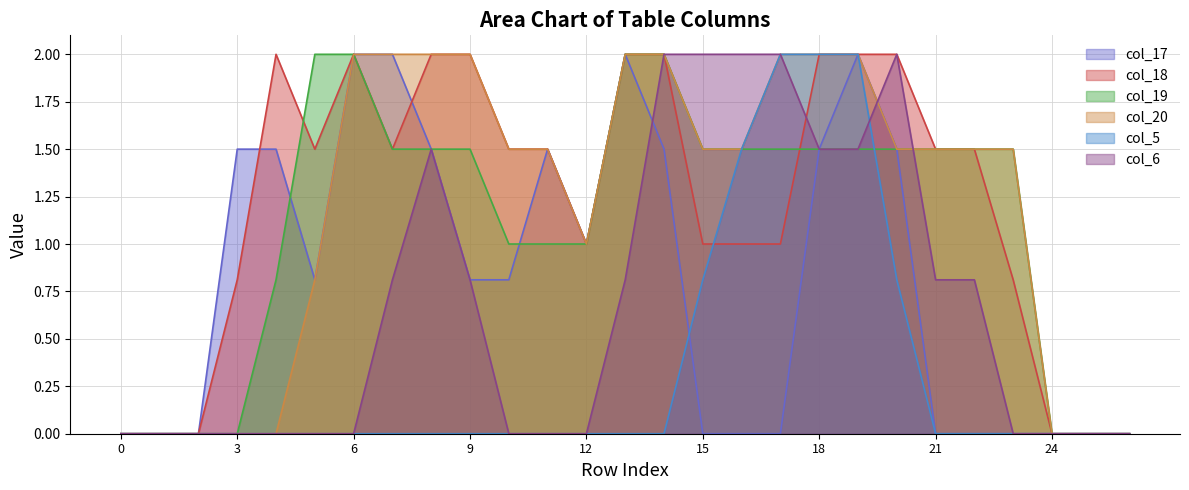

What is the sum of all col_17 values?

21.9